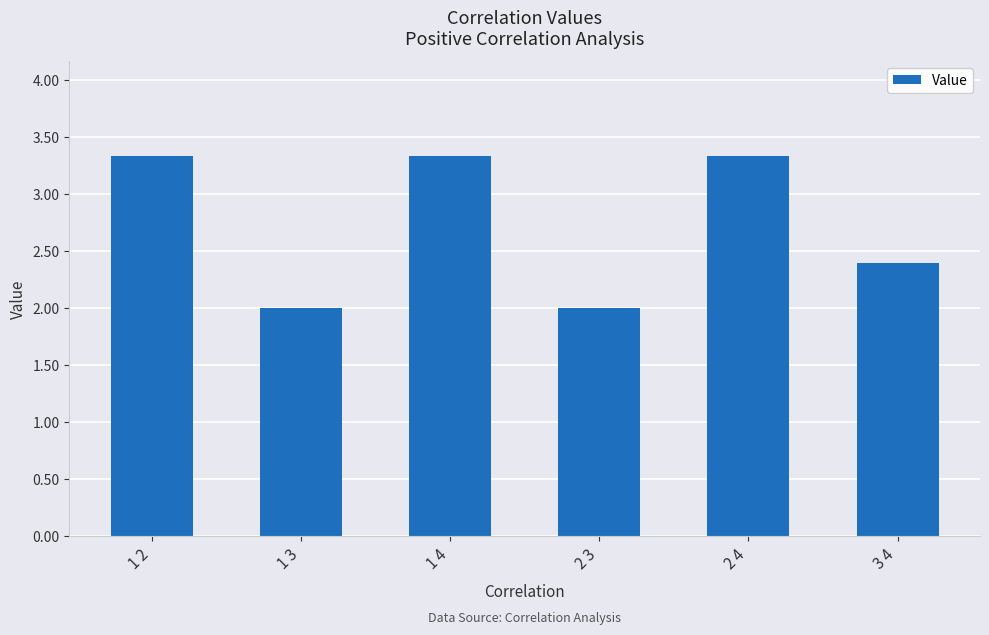

Reading left to right, list all the values displayed in this chart.

1 2=3.3	1 3=2.0	1 4=3.3	2 3=2.0	2 4=3.3	3 4=2.4